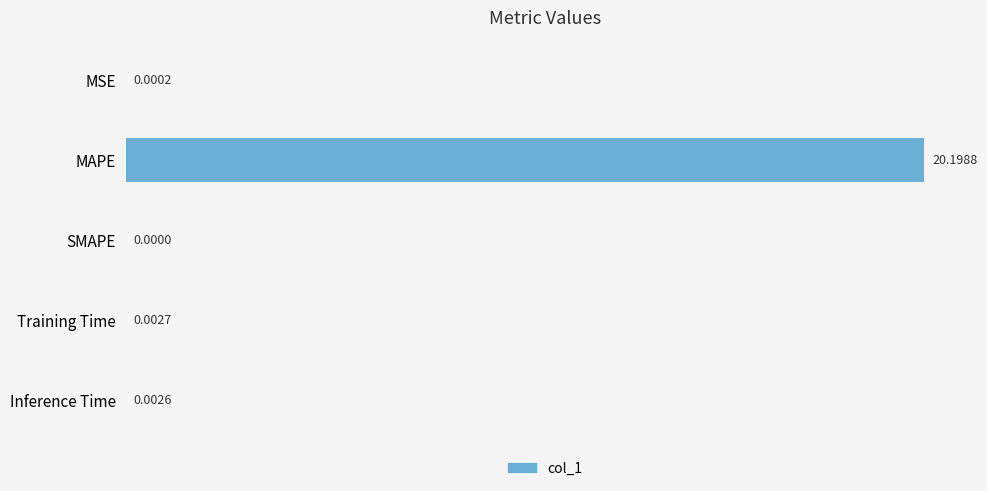

At which label is the value closest to 10?

Training Time